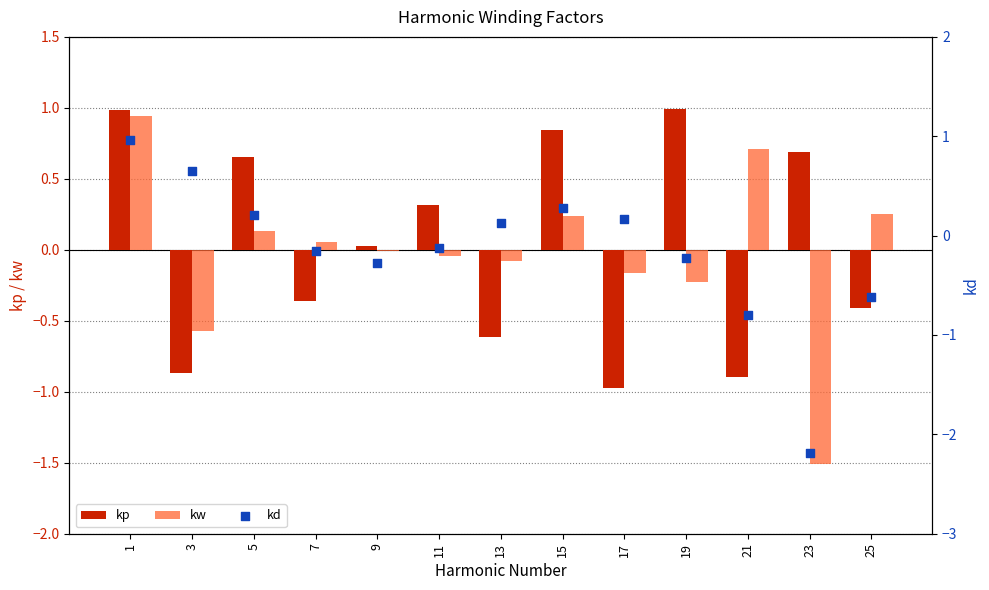

At how many categories does at least one series exceed 0?

13